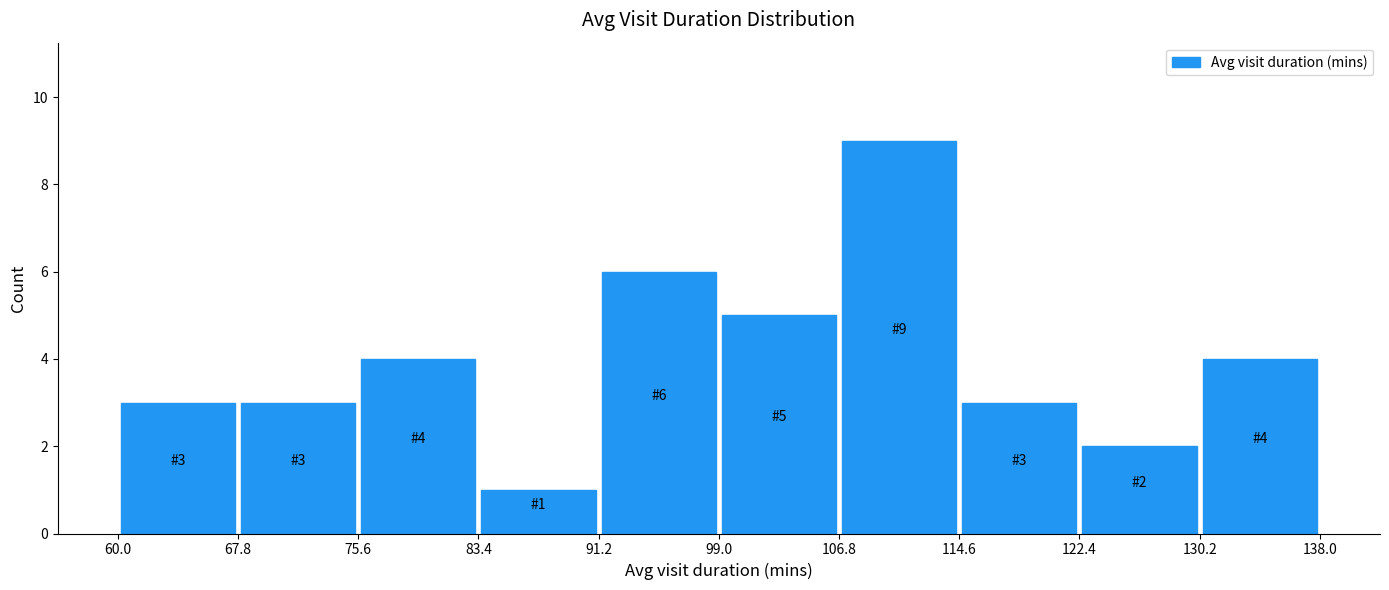

Over which range of the x-axis is the bar tallest?

106.8 to 114.6